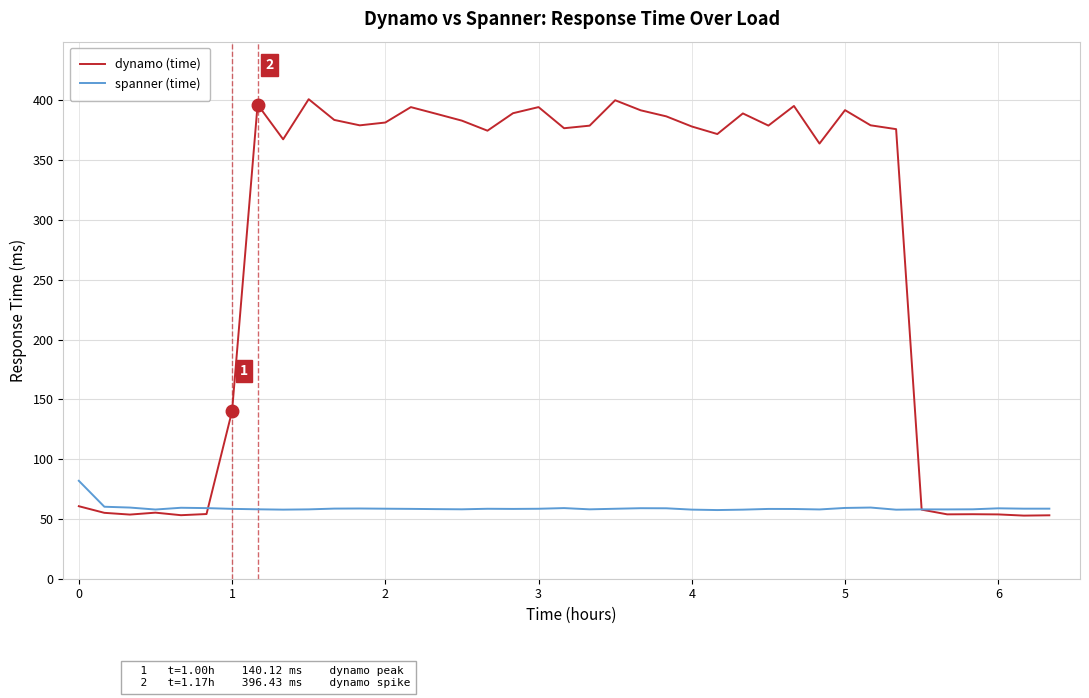

How many series are shown in this chart?

2